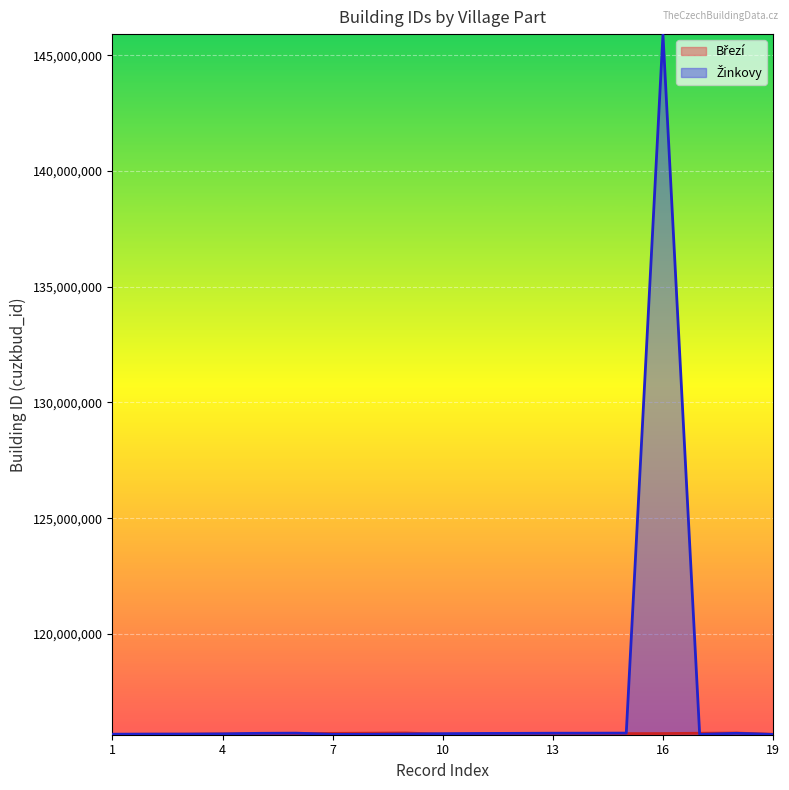

At which label does Březí first exceed 115692433?

6